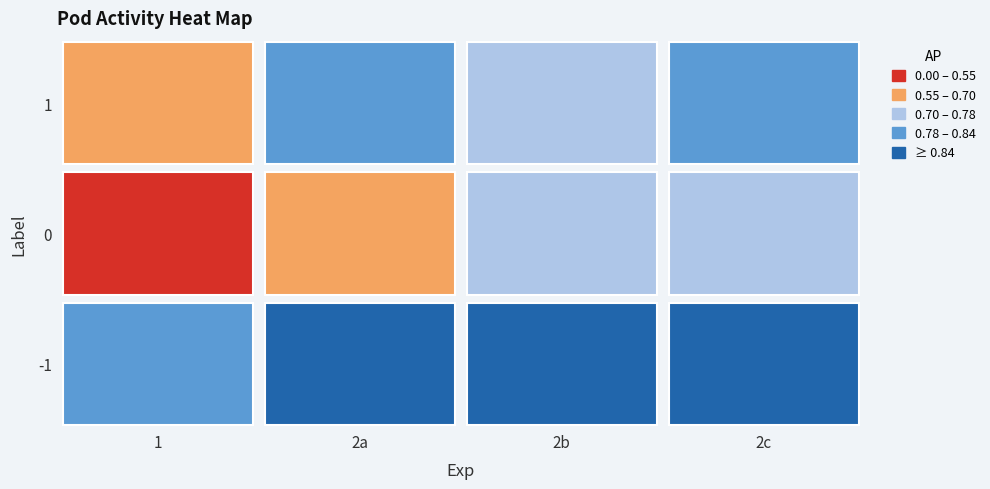

What is the difference between the highest and lowest values at 0?

0.5